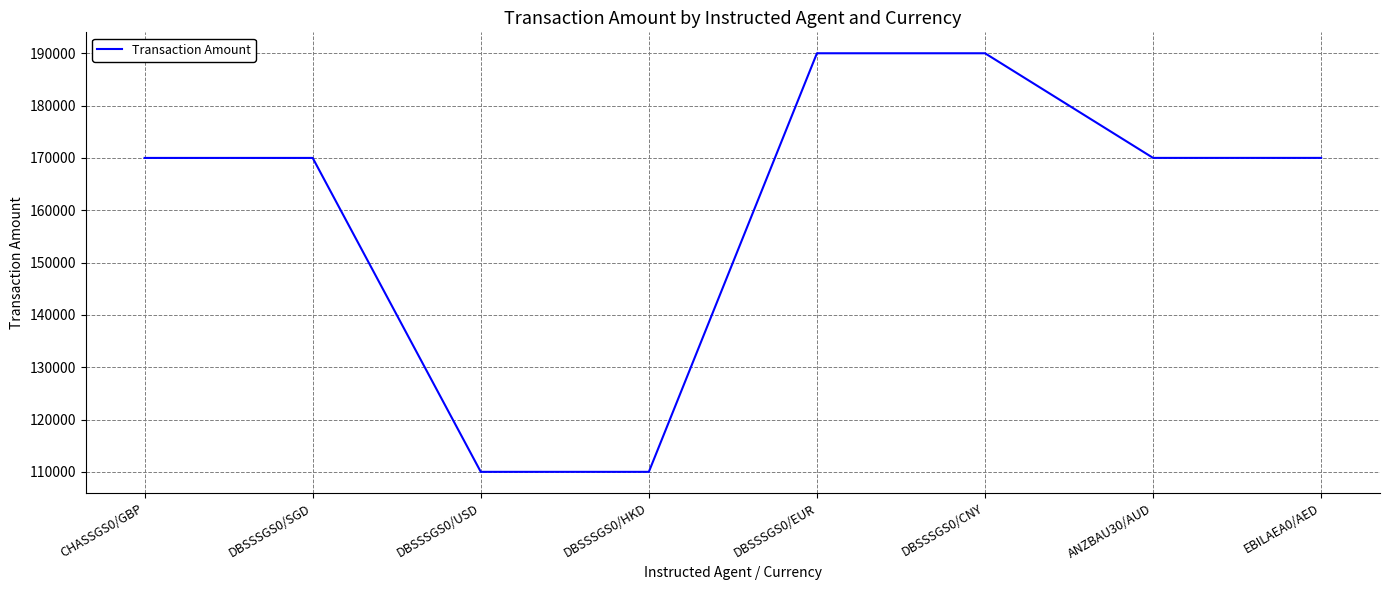

Does the chart have visible grid lines?

Yes